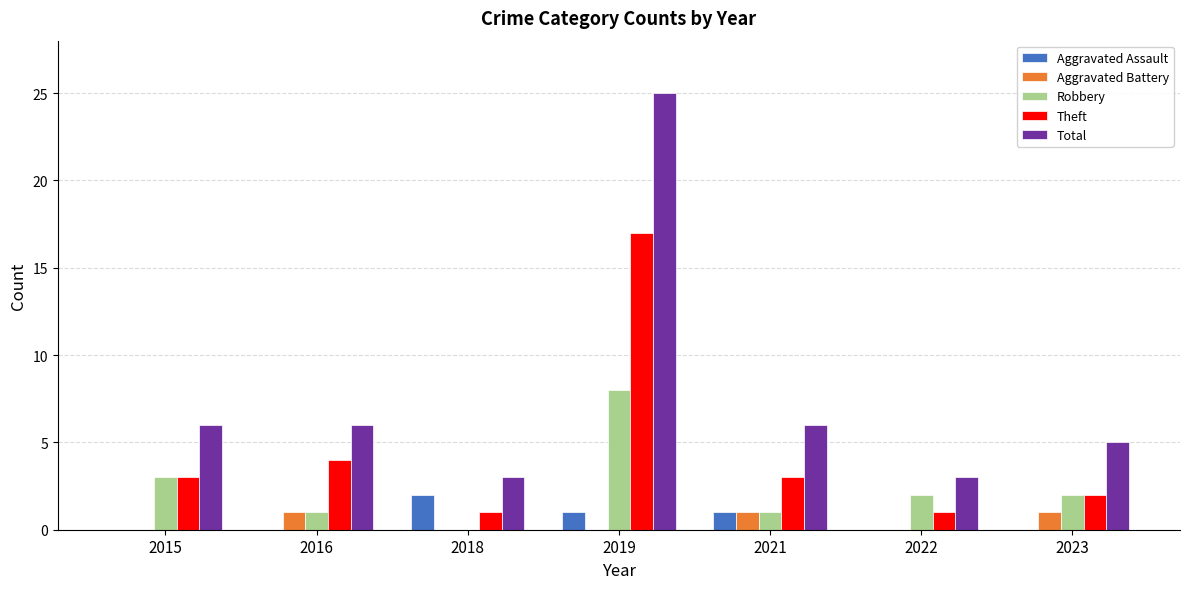

Which series has the largest range (max minus min)?

Total